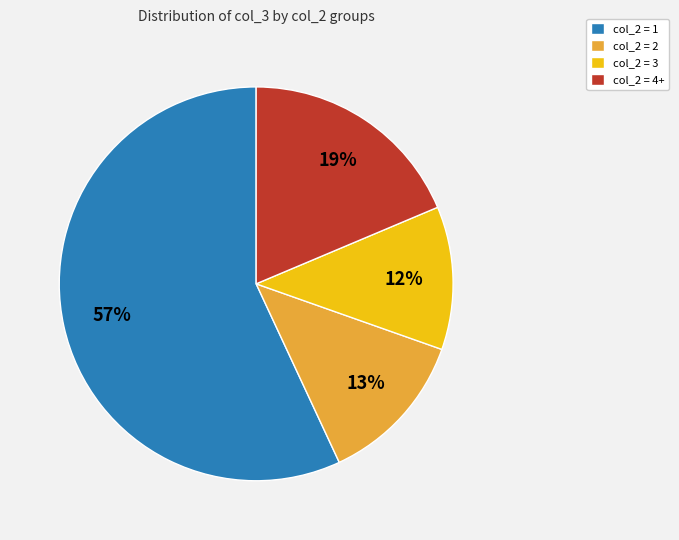

Between col_2 = 2 and col_2 = 1, which is larger?

col_2 = 1